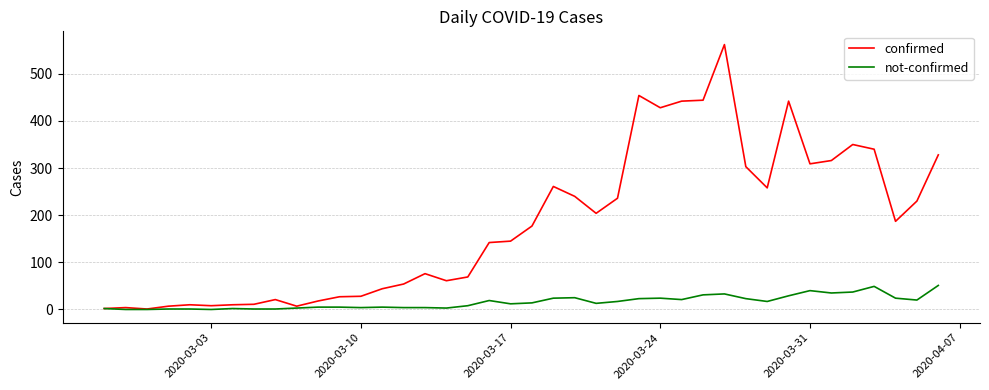

What is the highest value of the not-confirmed series?

51